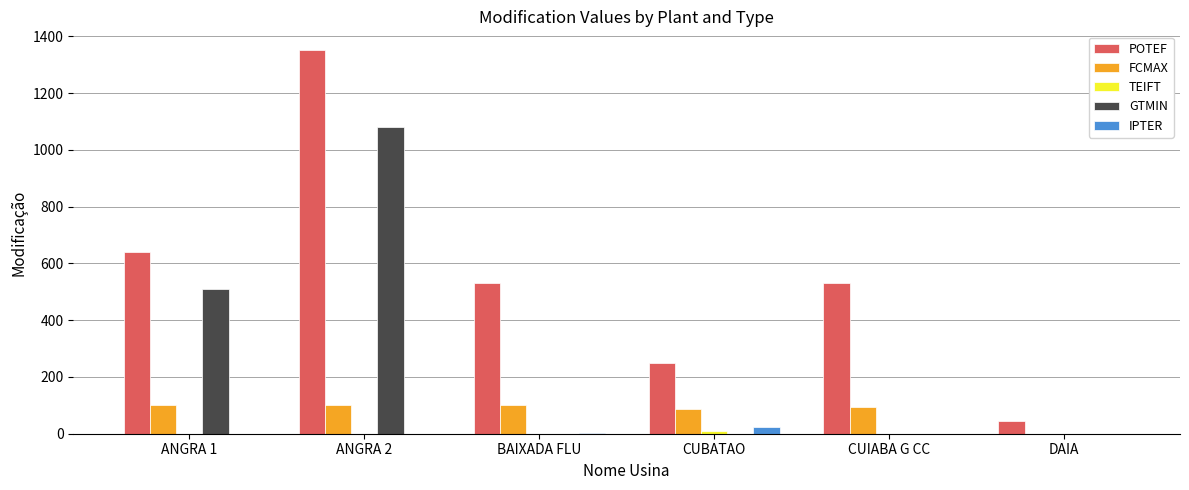

Which series changed the most between ANGRA 1 and CUIABA G CC?

GTMIN